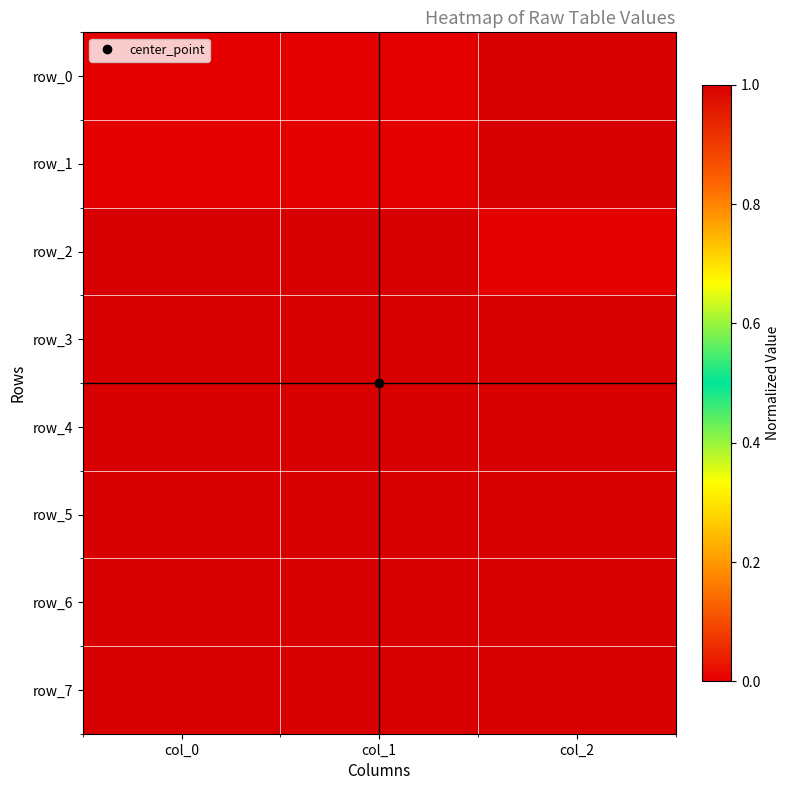

Reading left to right, extract all data points from this chart.

row_0: 0	0	1
row_1: 0	0	1
row_2: 1	1	0
row_3: 1	1	1
row_4: 1	1	1
row_5: 1	1	1
row_6: 1	1	1
row_7: 1	1	1